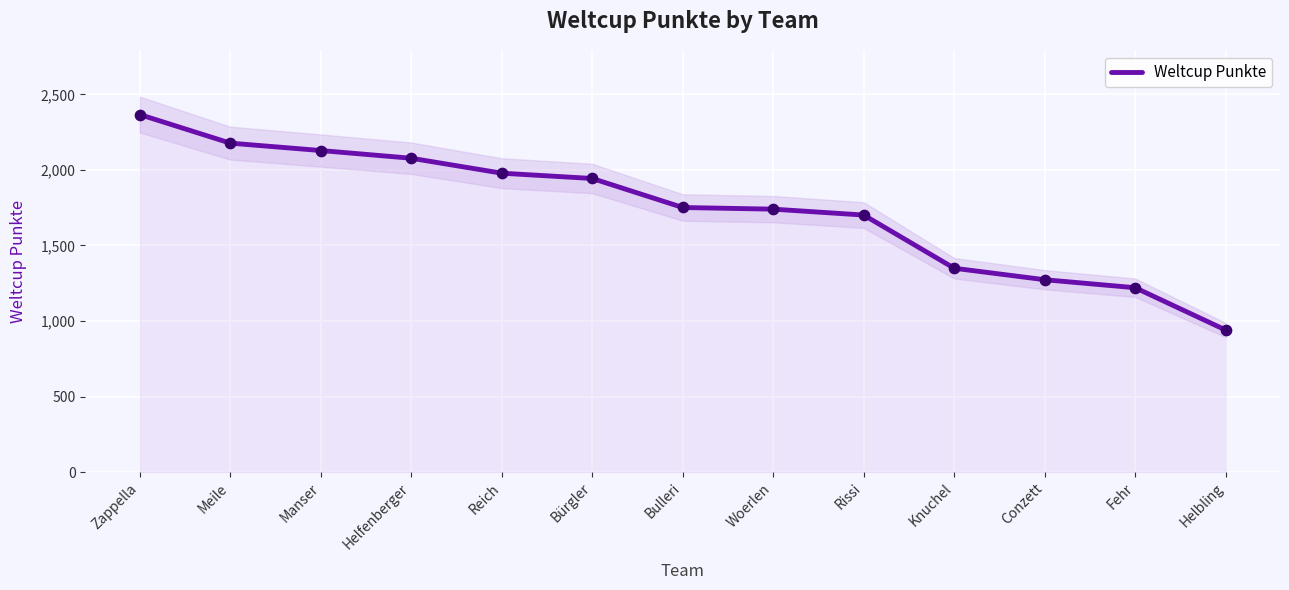

What is the change in value from Conzett to Helbling?

-333